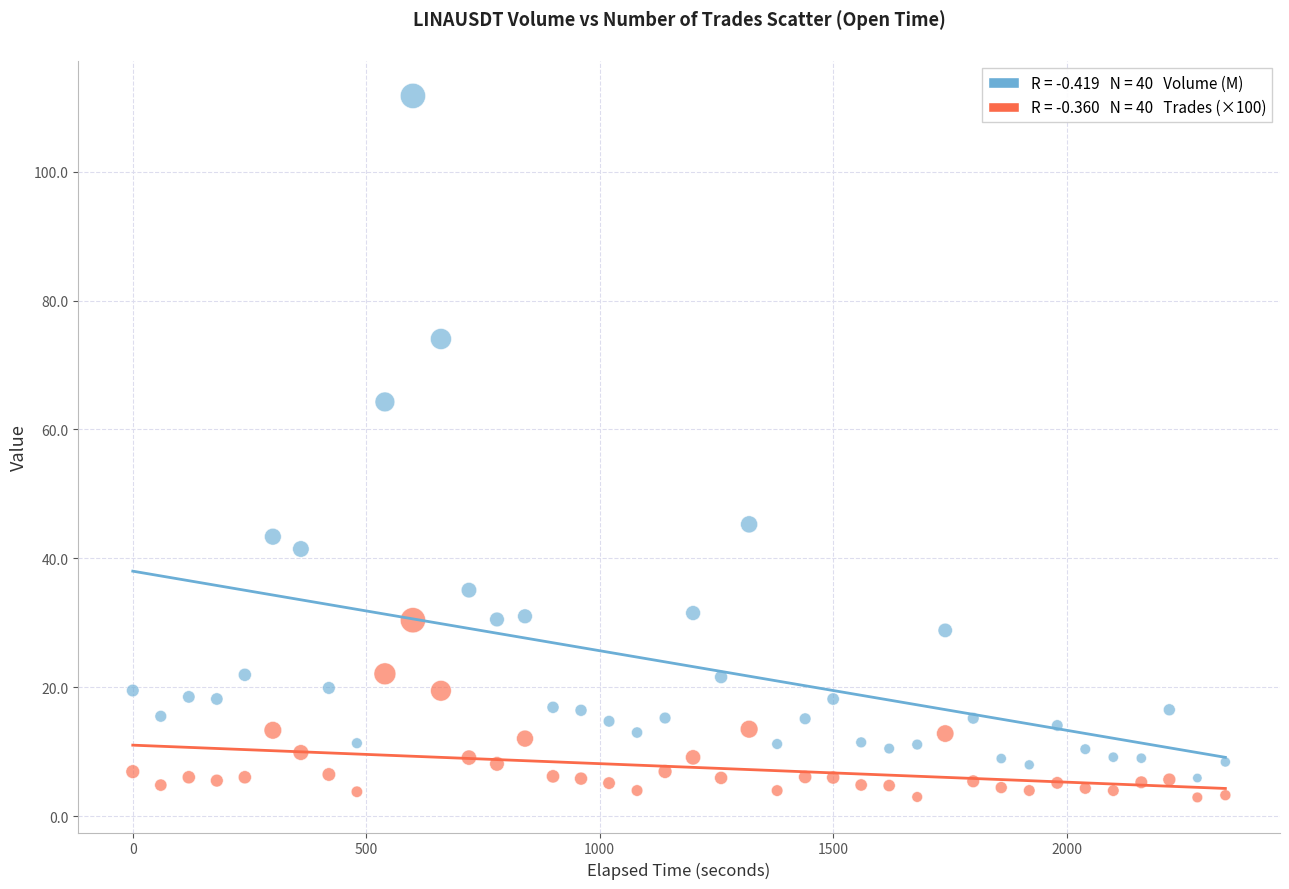

Across all series, what Y value is closest to 57?

64.3